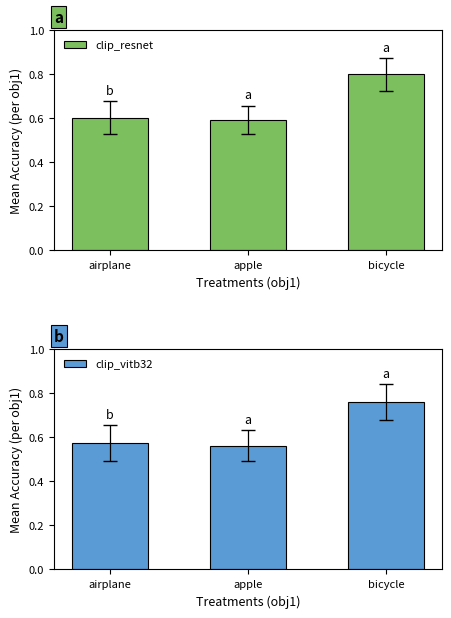

The clip_resnet series shows 0.3 at airplane. True or false?

False